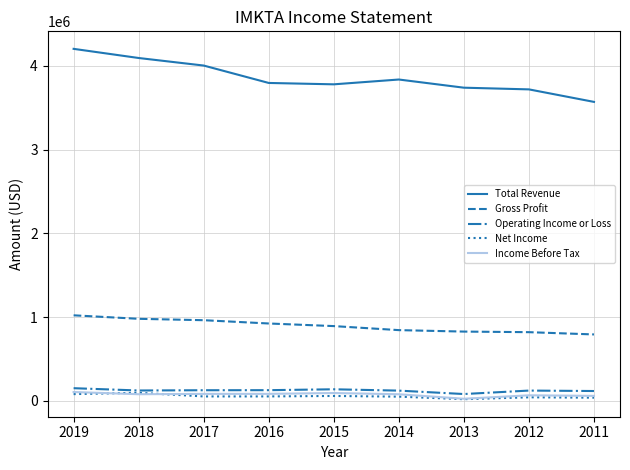

What is the difference between the maximum and minimum values in the Total Revenue series?

633000